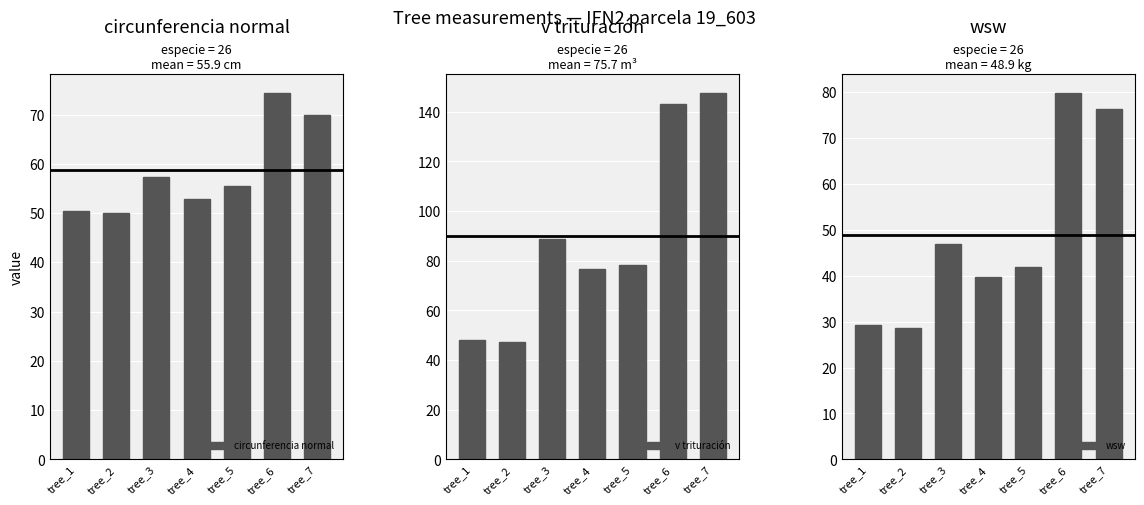

Rank the series at tree_2 from highest to lowest value.

circunferencia normal, v trituración, wsw